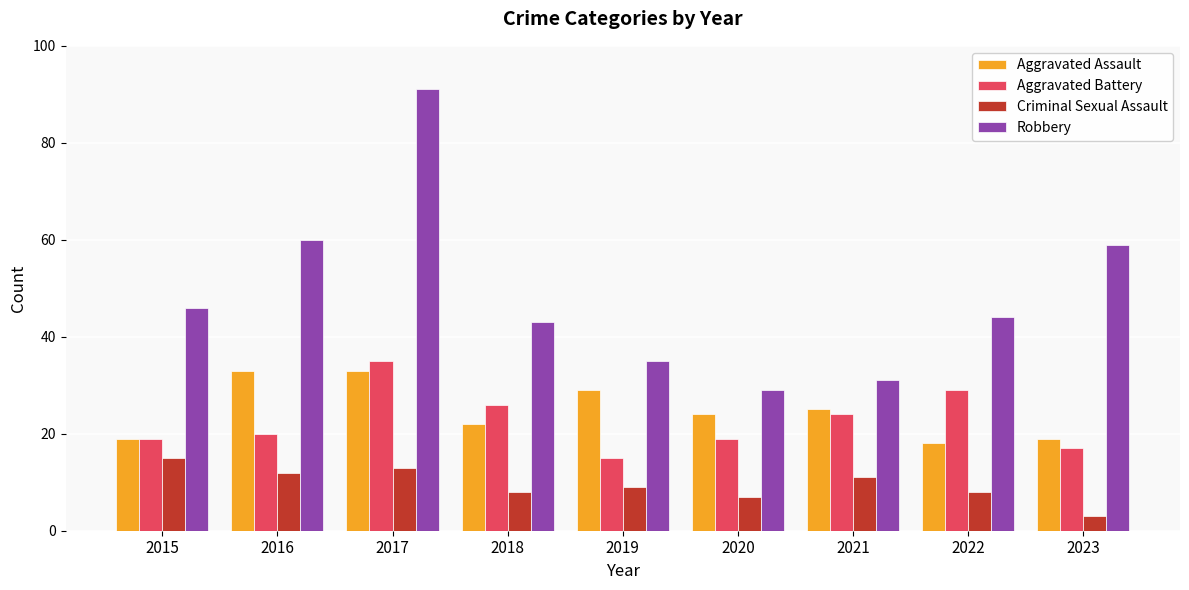

List the series in order of their peak value, lowest first.

Criminal Sexual Assault, Aggravated Assault, Aggravated Battery, Robbery